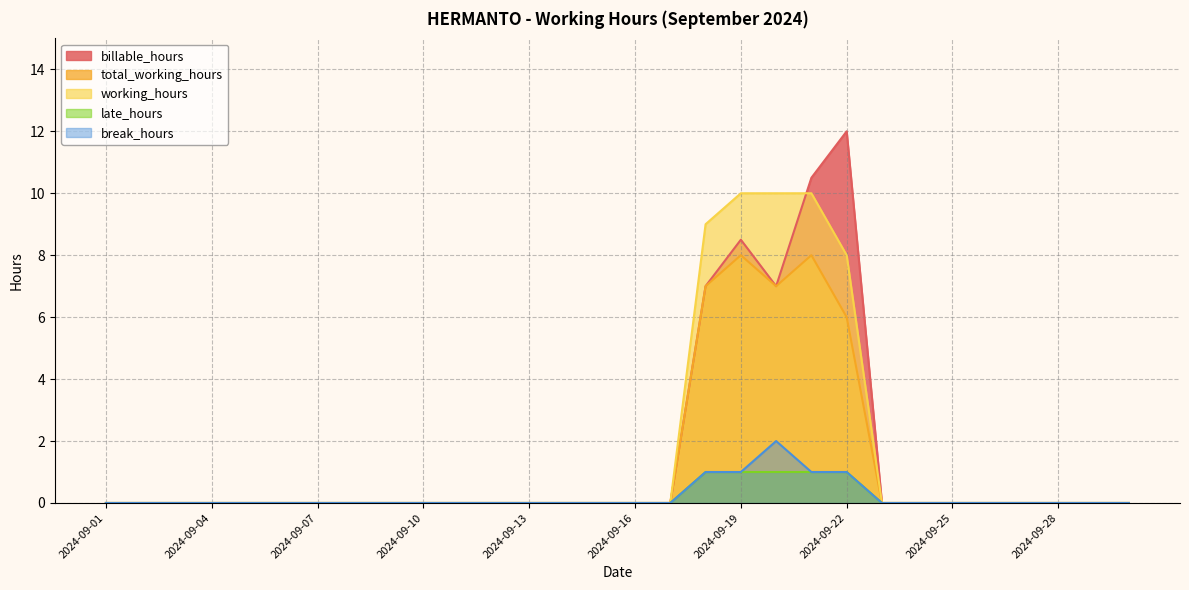

How many lines are shown in the chart?

5